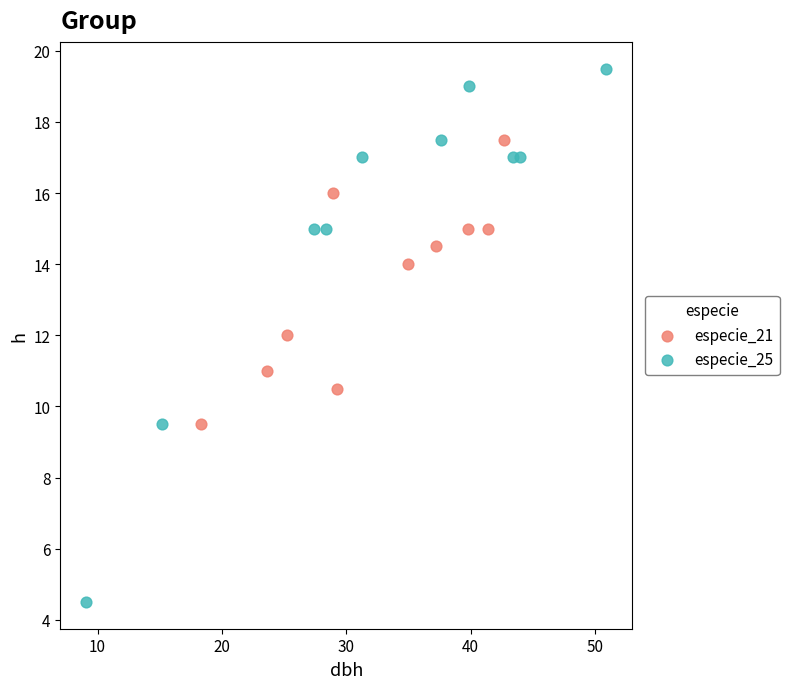

Which series has the largest Y range (max minus min)?

especie_25